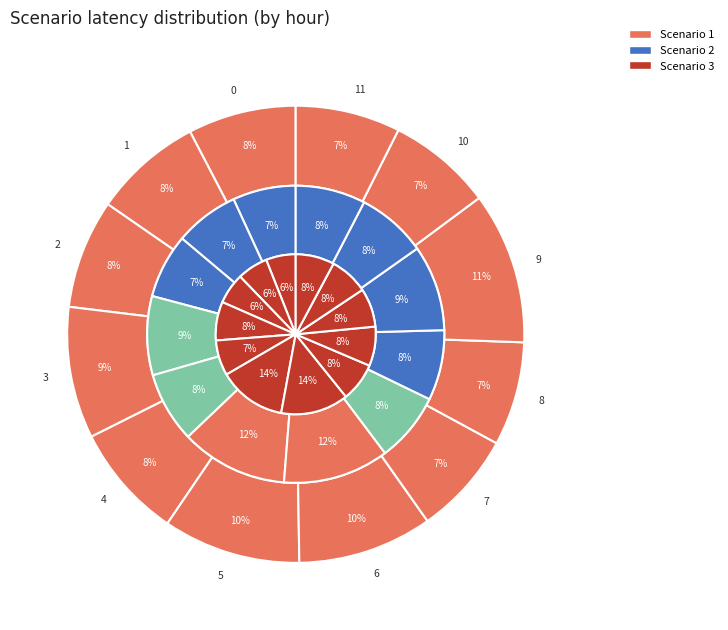

Is there any slice that represents more than half of the pie?

No